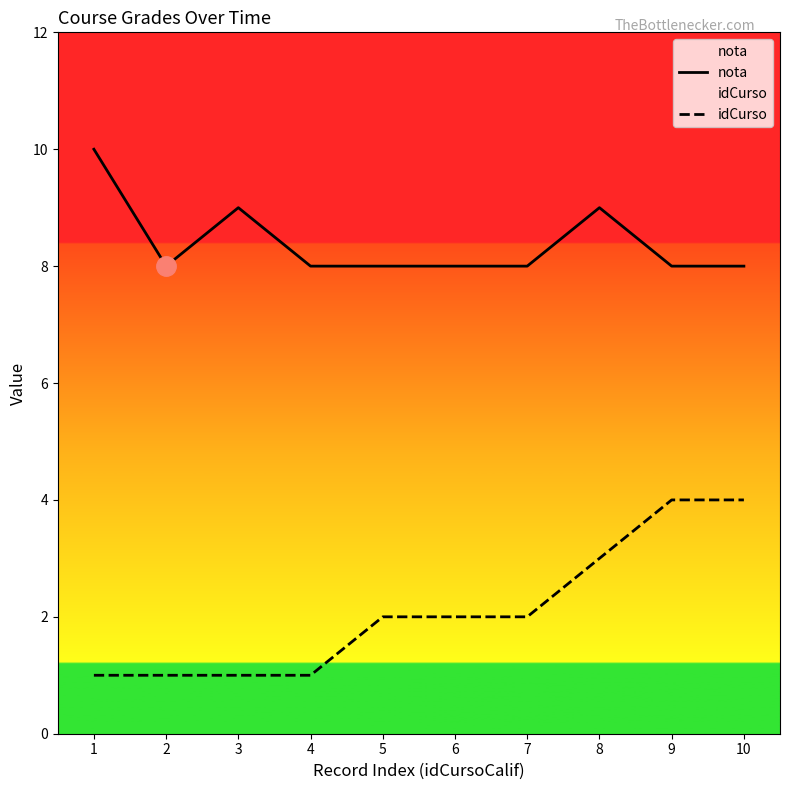

Reading right to left, extract all data points from this chart.

nota: 10=8	9=8	8=9	7=8	6=8	5=8	4=8	3=9	2=8	1=10
idCurso: 10=4	9=4	8=3	7=2	6=2	5=2	4=1	3=1	2=1	1=1